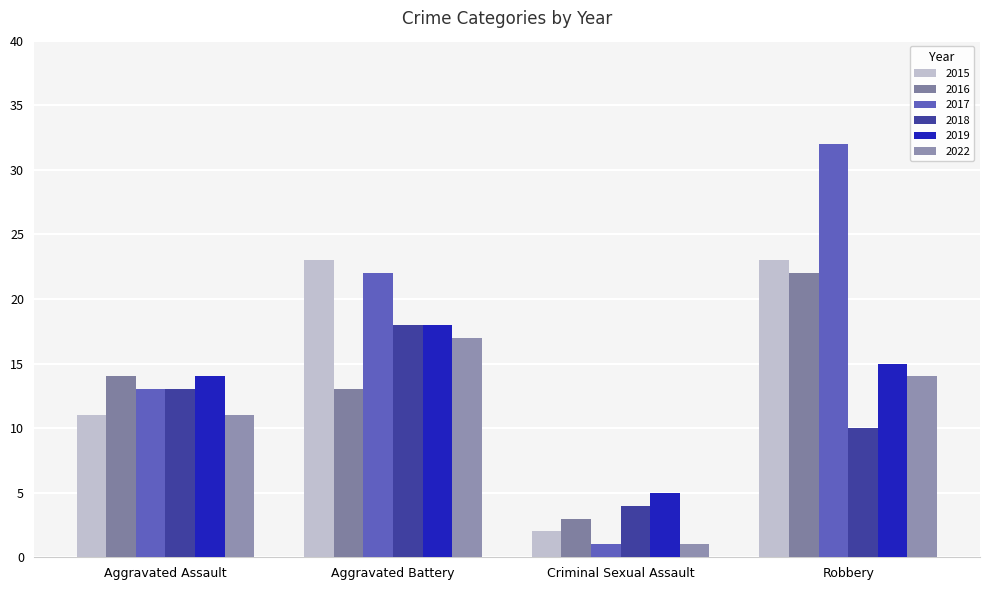

Reading right to left, what are all the values shown in this chart?

2015: 23	2	23	11
2016: 22	3	13	14
2017: 32	1	22	13
2018: 10	4	18	13
2019: 15	5	18	14
2022: 14	1	17	11